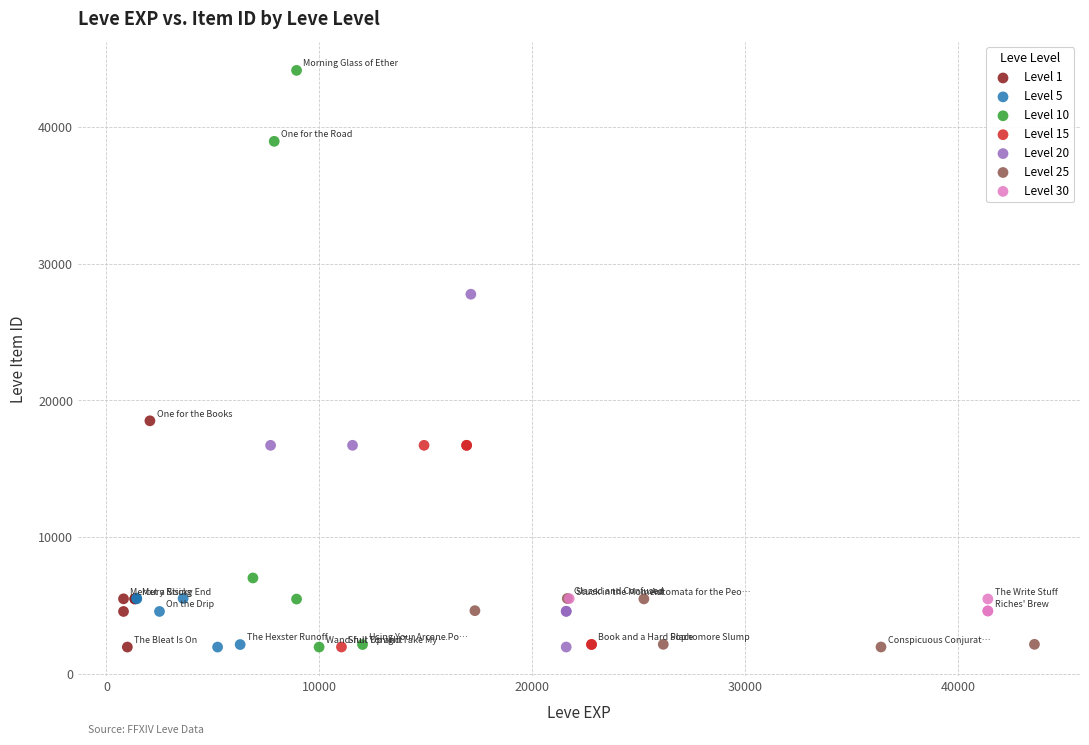

Which series has the widest spread of Y values?

Level 10